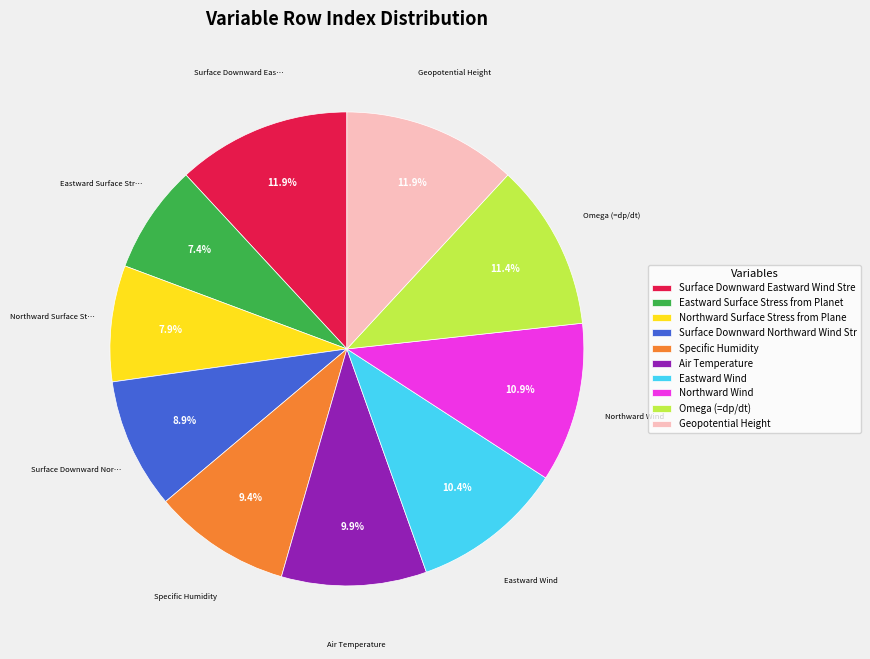

Combined, do Specific Humidity and Geopotential Height account for over 50%?

No